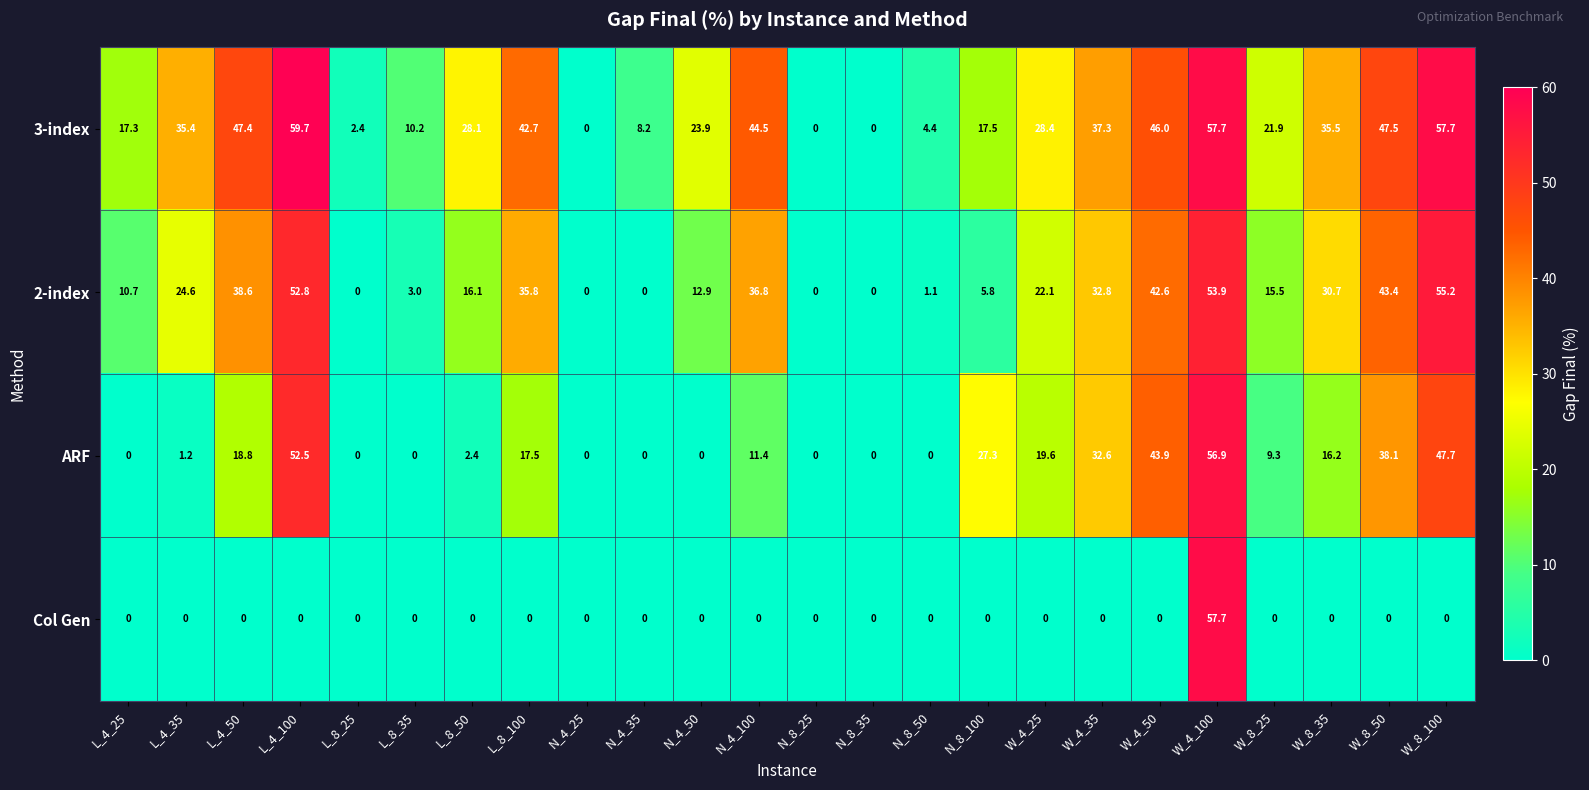

At how many categories does at least one series exceed 47?

5